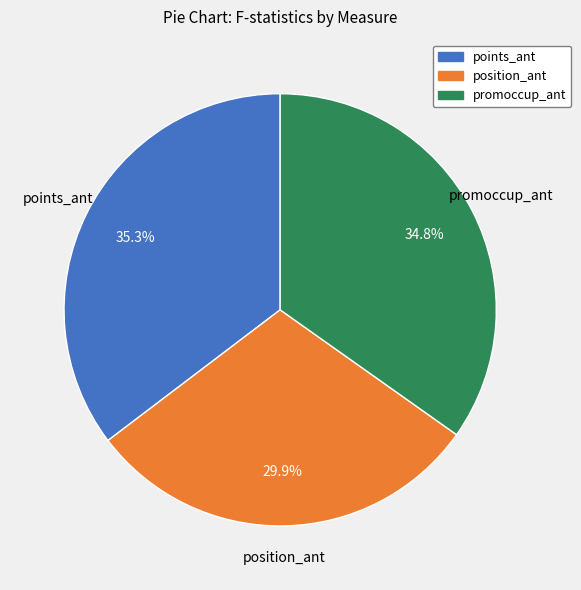

Is there a majority slice in this chart?

No